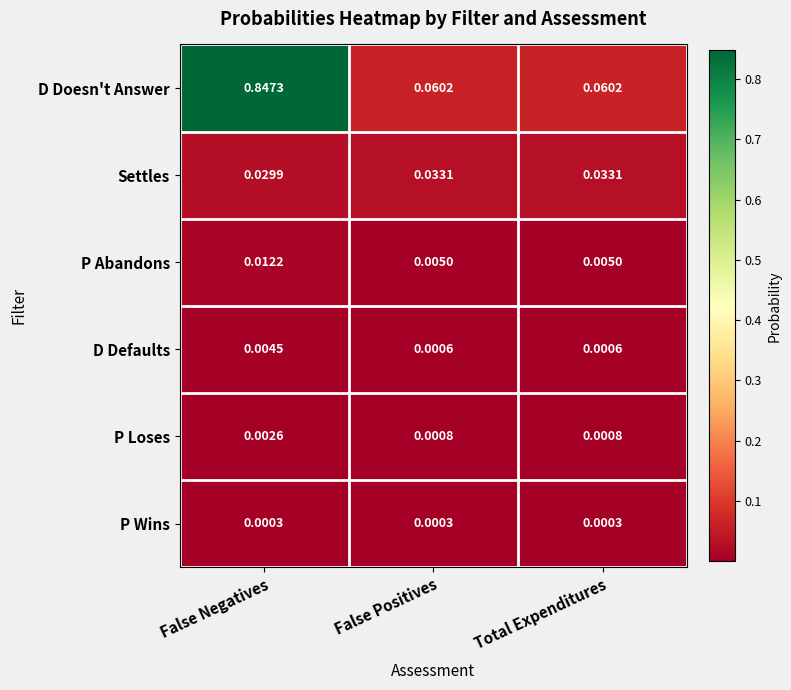

Which label corresponds to the largest value in the chart?

False Negatives